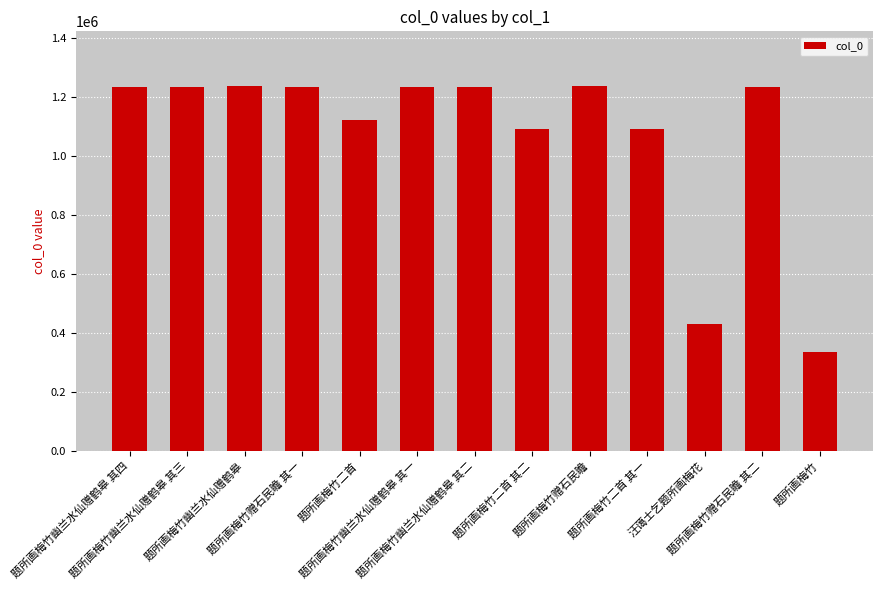

What is the maximum value shown in the chart?

1236971